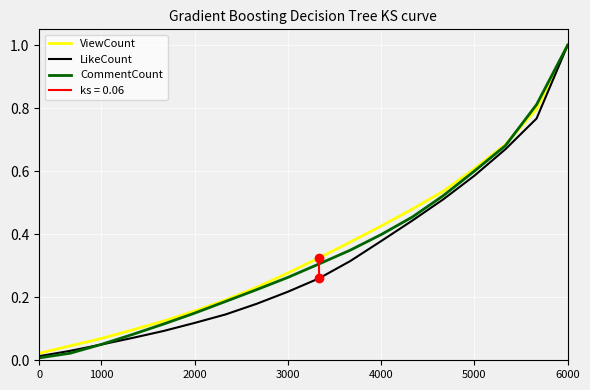

True or false: LikeCount and ViewCount intersect in this chart.

False